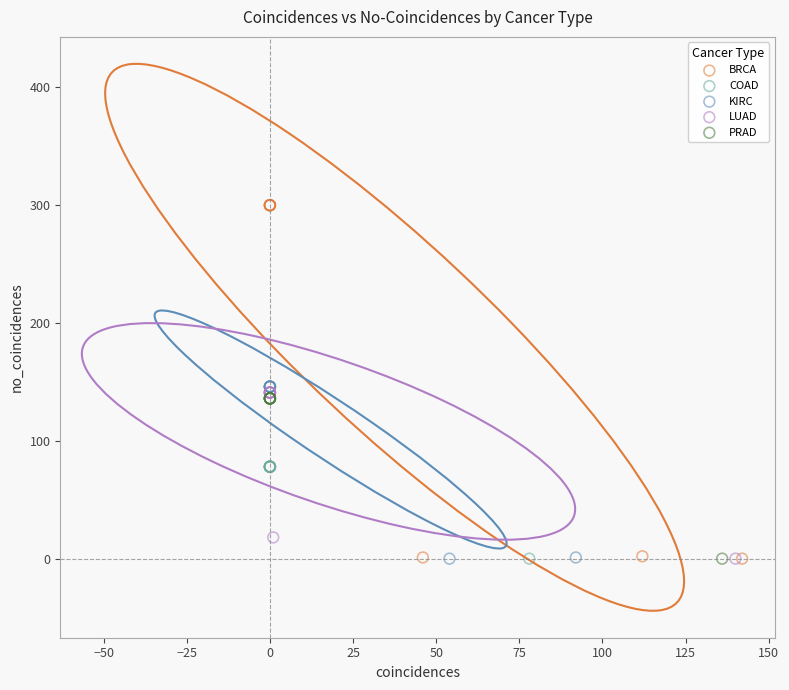

Which series has the largest Y range (max minus min)?

BRCA